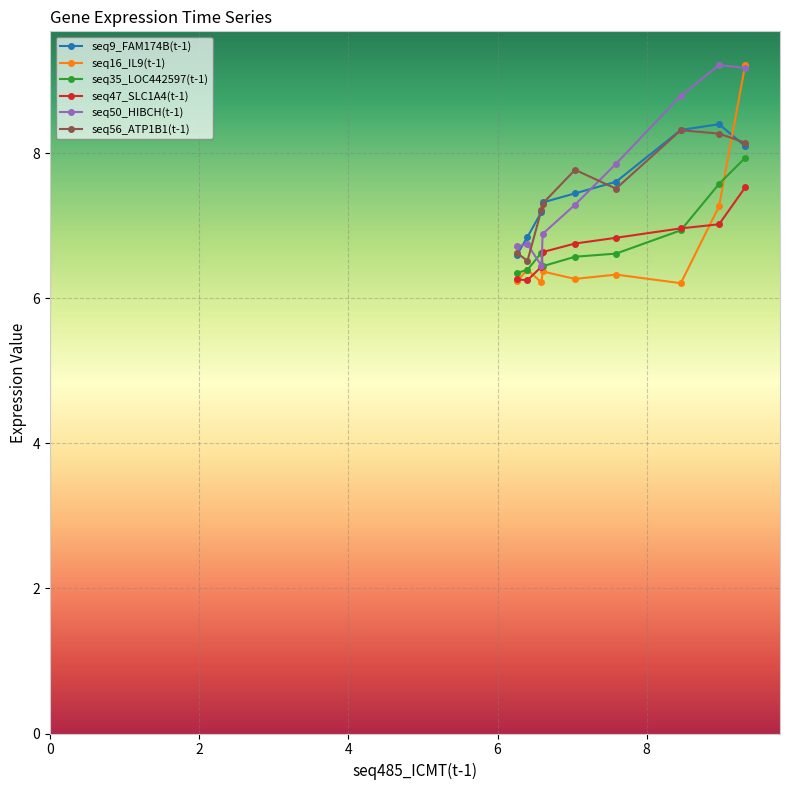

What are all the series names shown in the legend?

seq9_FAM174B(t-1), seq16_IL9(t-1), seq35_LOC442597(t-1), seq47_SLC1A4(t-1), seq50_HIBCH(t-1), seq56_ATP1B1(t-1)